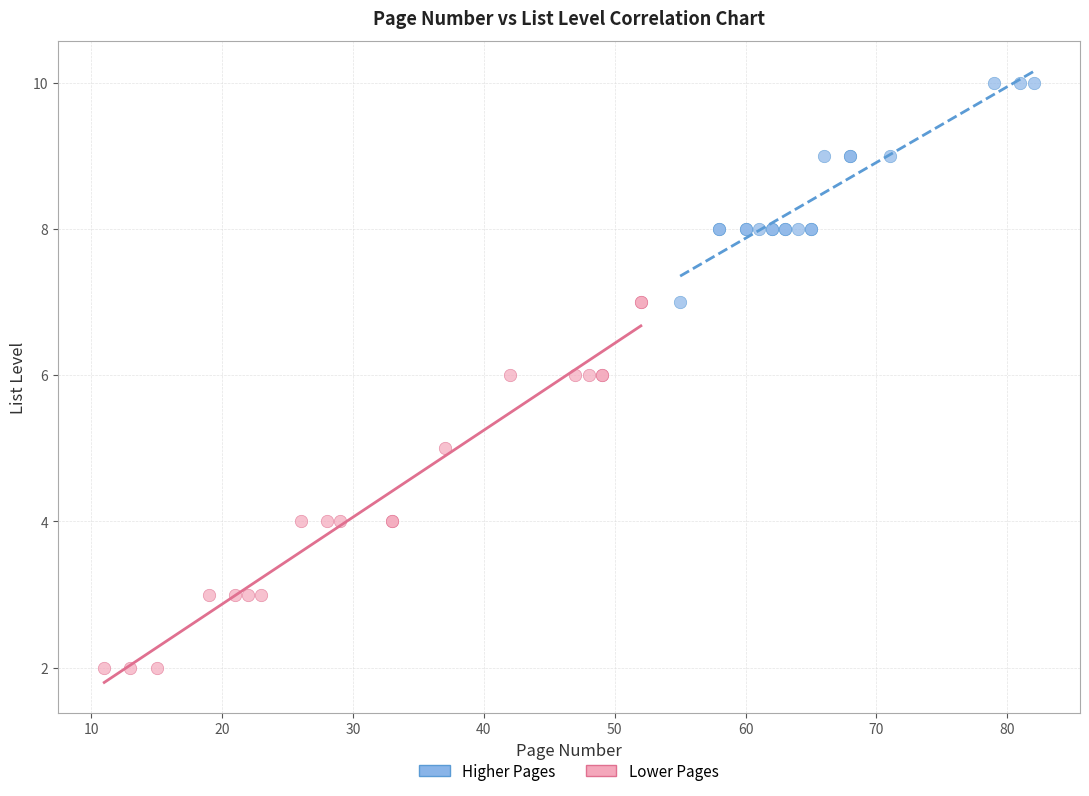

Which series has the widest spread of Y values?

Lower Pages